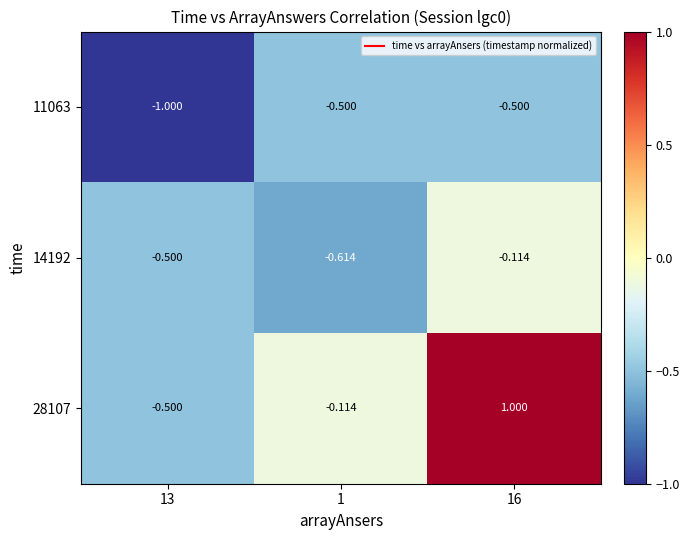

What is the greatest value displayed?

1.0